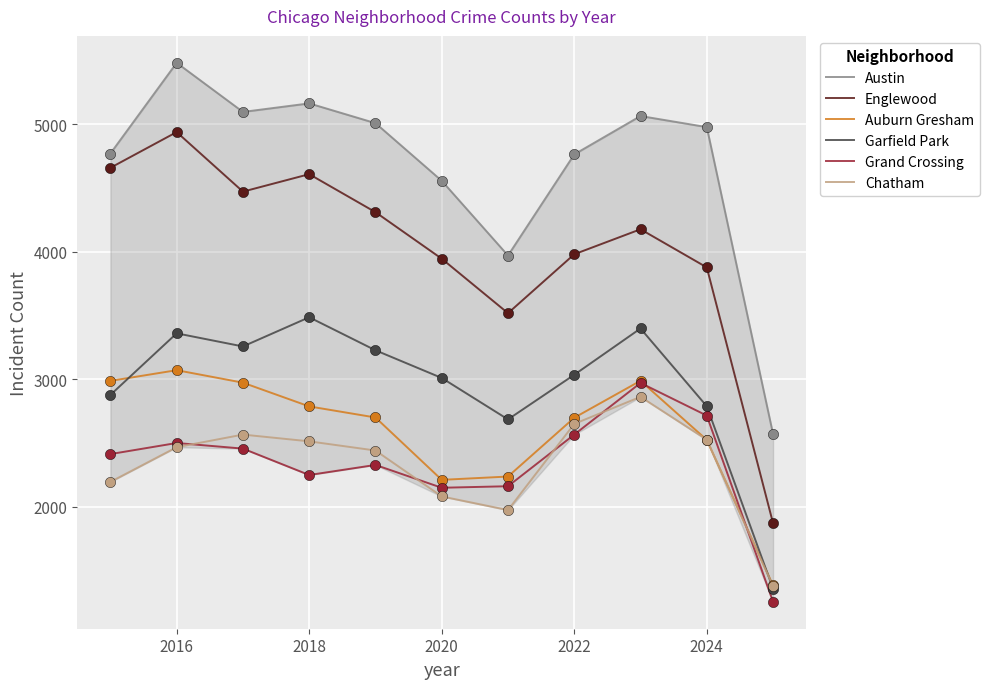

At how many categories does at least one series exceed 2277?

11